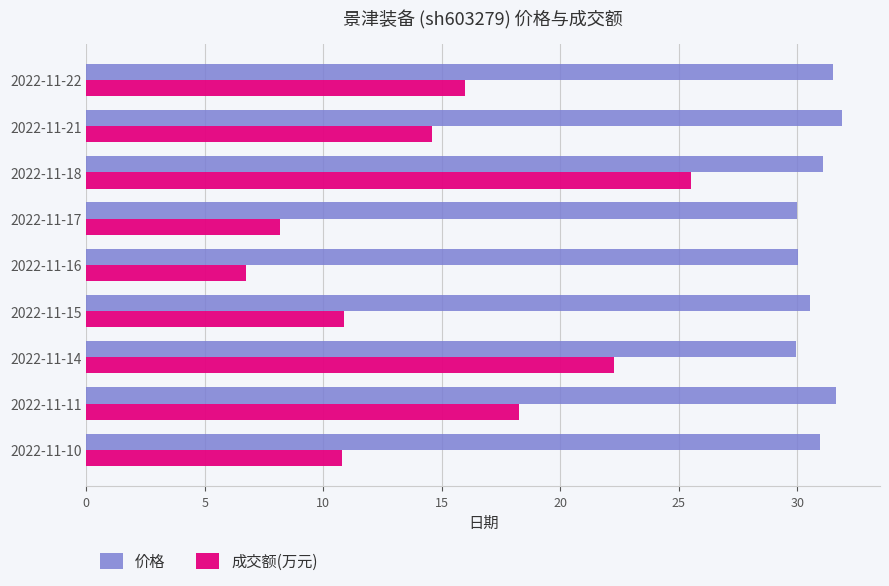

List the series in order of their peak value, highest first.

价格, 成交额(万元)